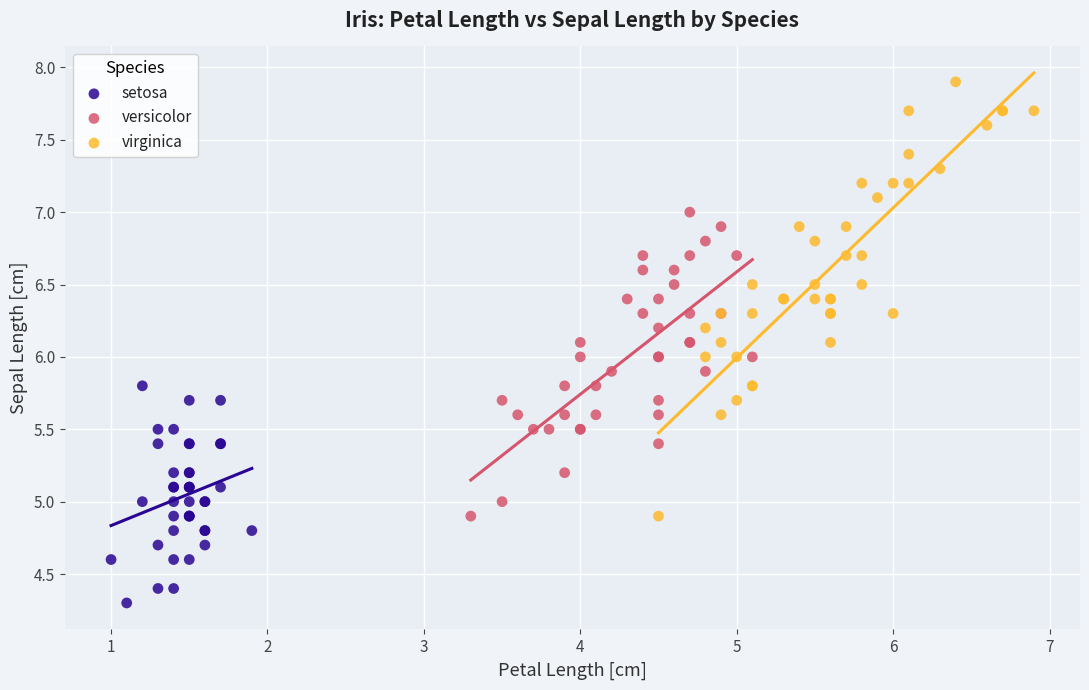

Which series reaches the minimum Y coordinate?

setosa